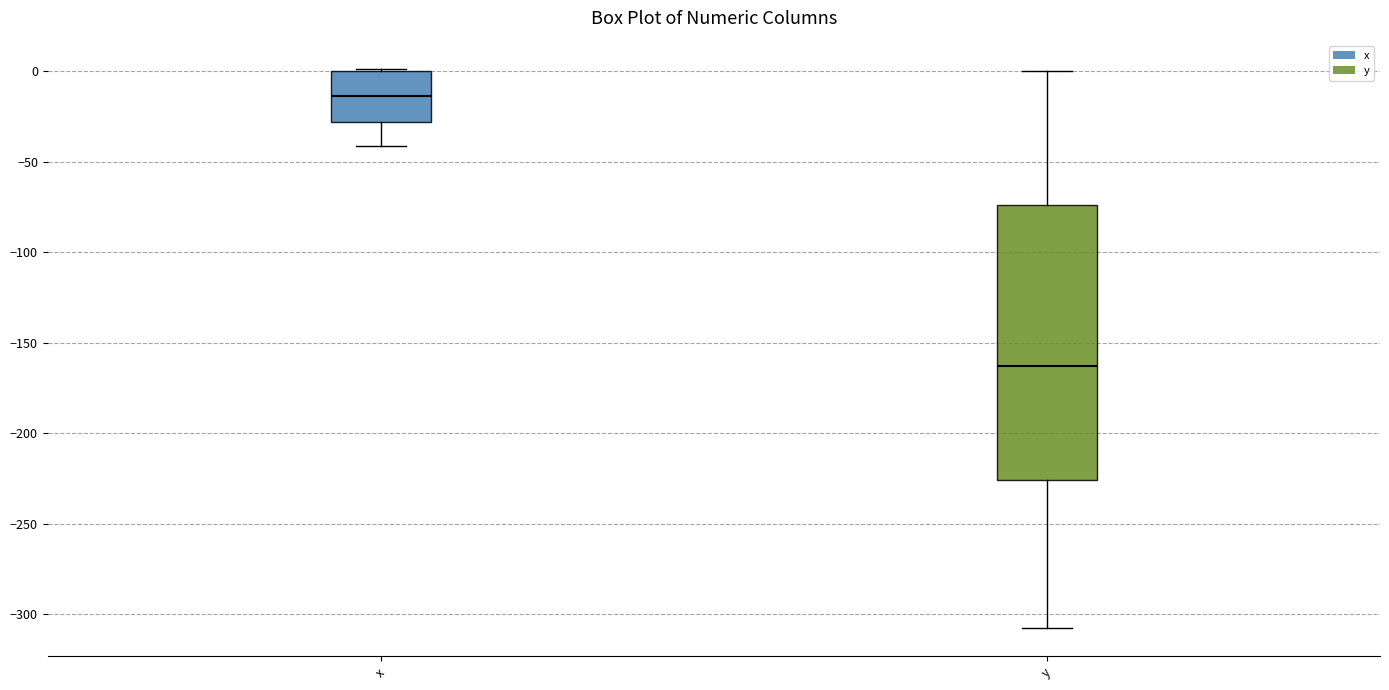

Reading left to right, read every box against the y-axis: the position of its median line, the range the box covers, and the ends of its whiskers. The values are not printed on the chart, so give them approximately, as read against the axis.

x: median -15, box -30 to 0, whiskers -40 to 0
y: median -165, box -225 to -75, whiskers -310 to 0